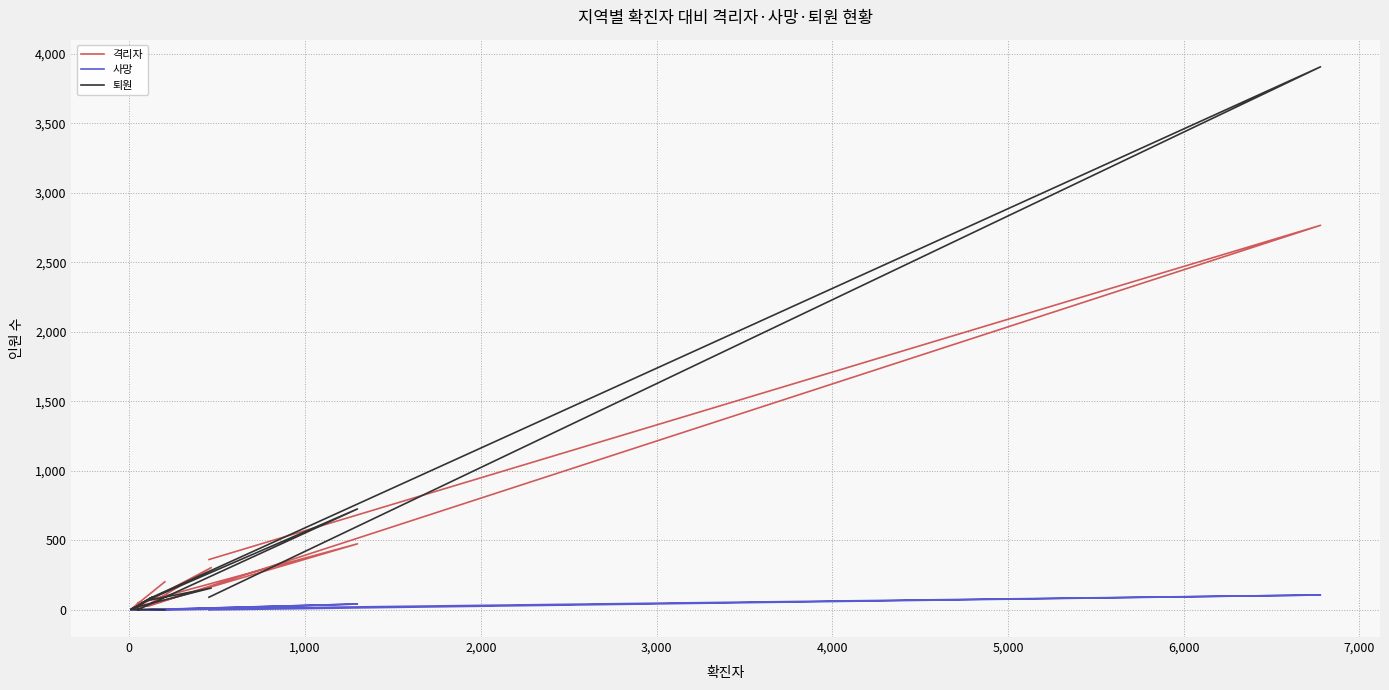

Which series has the largest total across all categories?

퇴원